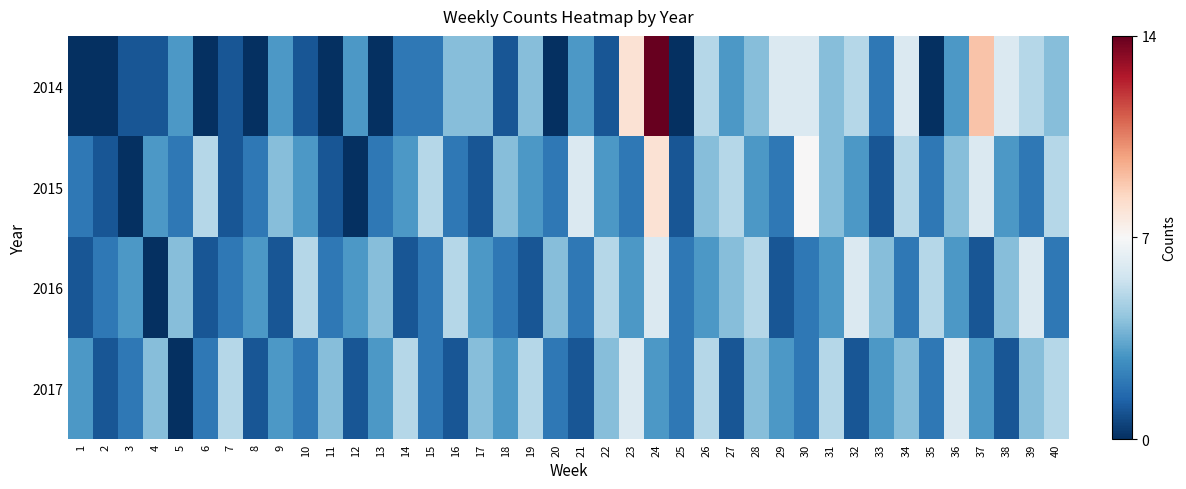

At which category does the chart reach its peak across all series?

24